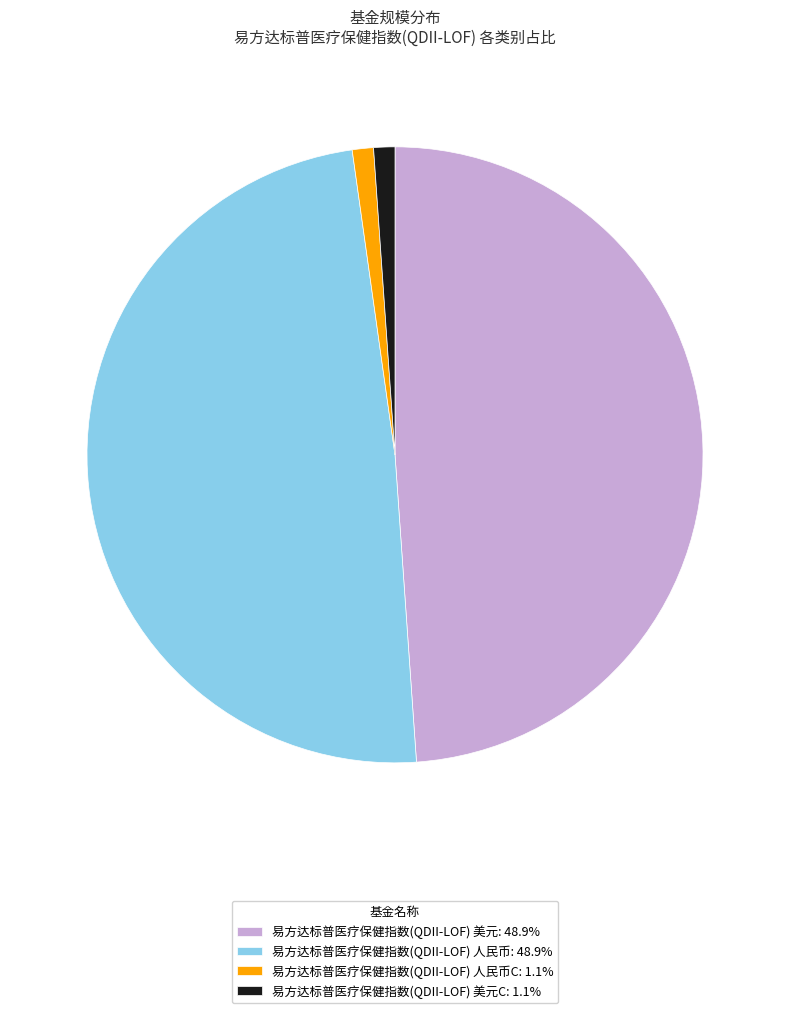

Is there a majority slice in this chart?

No